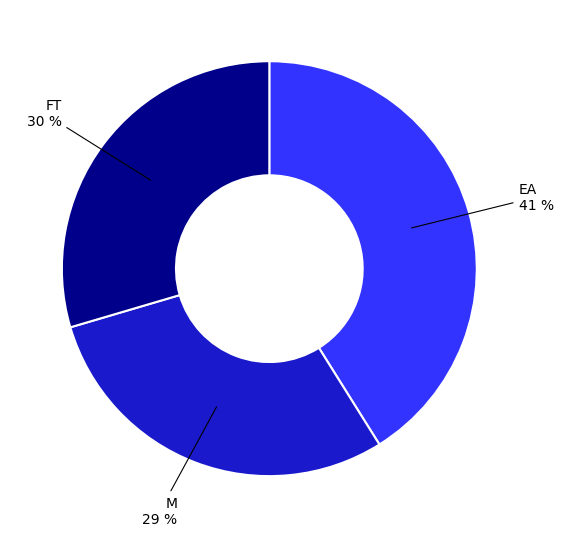

To the nearest percent, what is the difference between the largest and smallest slice percentages?

12%